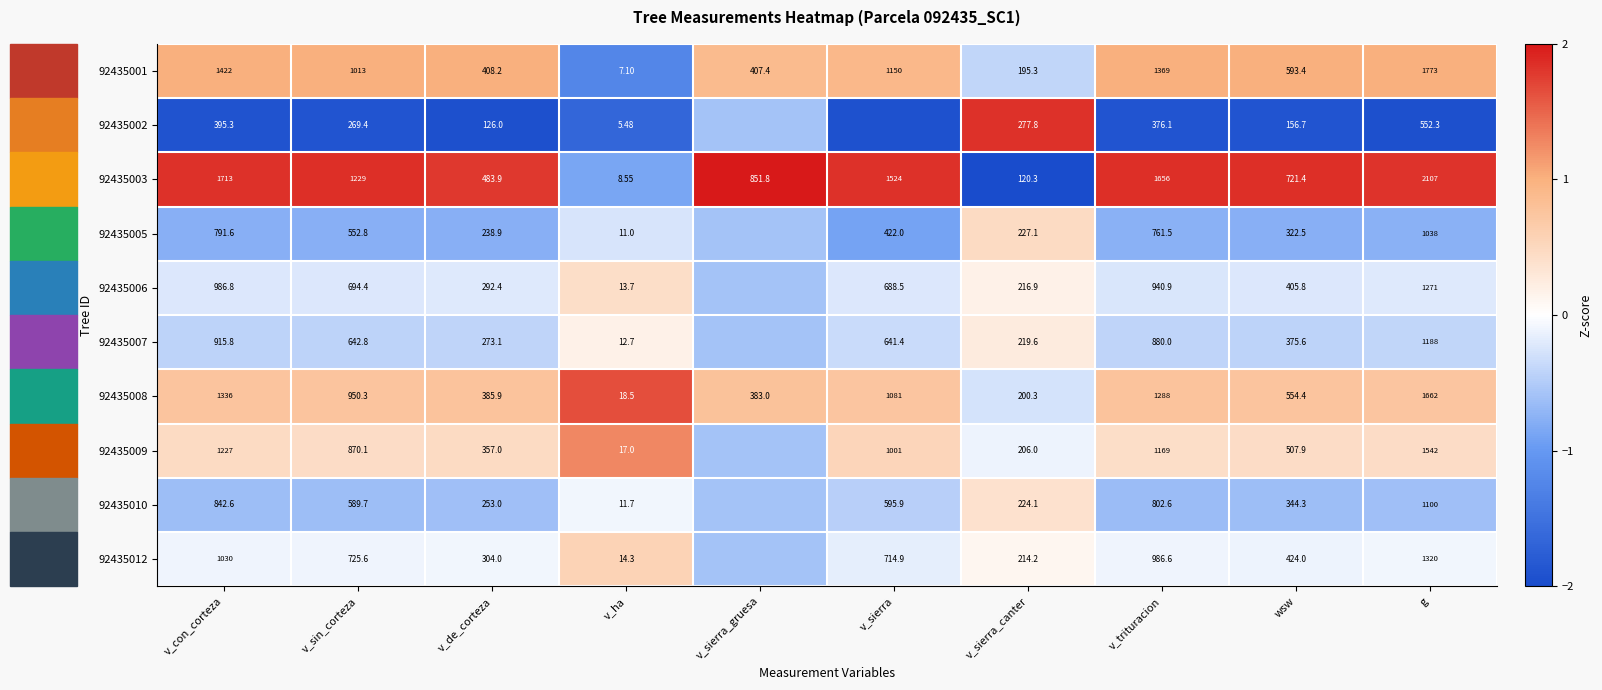

Is the value of 92435002 at wsw greater than the value of 92435012 at g?

No